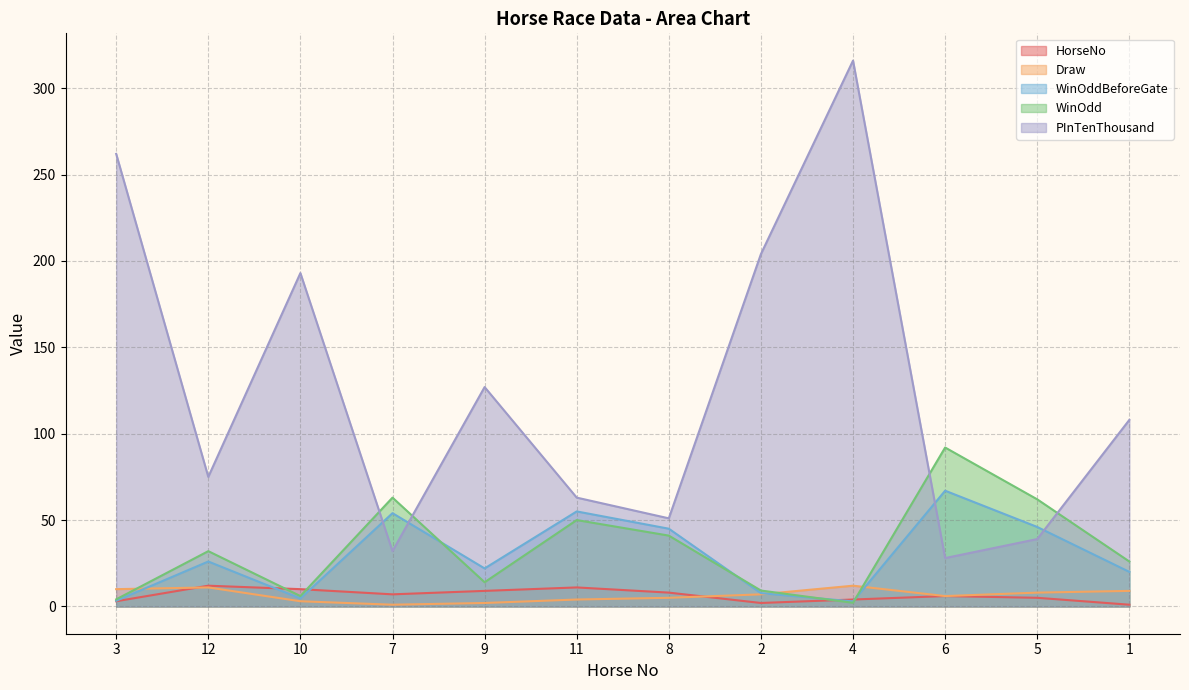

Reading left to right, extract all data points from this chart.

HorseNo: 3.0	12.0	10.0	7.0	9.0	11.0	8.0	2.0	4.0	6.0	5.0	1.0
Draw: 10.0	11.0	3.0	1.0	2.0	4.0	5.0	7.0	12.0	6.0	8.0	9.0
WinOddBeforeGate: 3.3	26.0	4.6	54.0	22.0	55.0	45.0	7.7	2.9	67.0	46.0	20.0
WinOdd: 4.1	32.0	6.0	63.0	14.0	50.0	41.0	9.2	2.1	92.0	62.0	26.0
PInTenThousand: 262.0	75.0	193.0	32.0	127.0	63.0	51.0	204.0	316.0	28.0	39.0	108.0